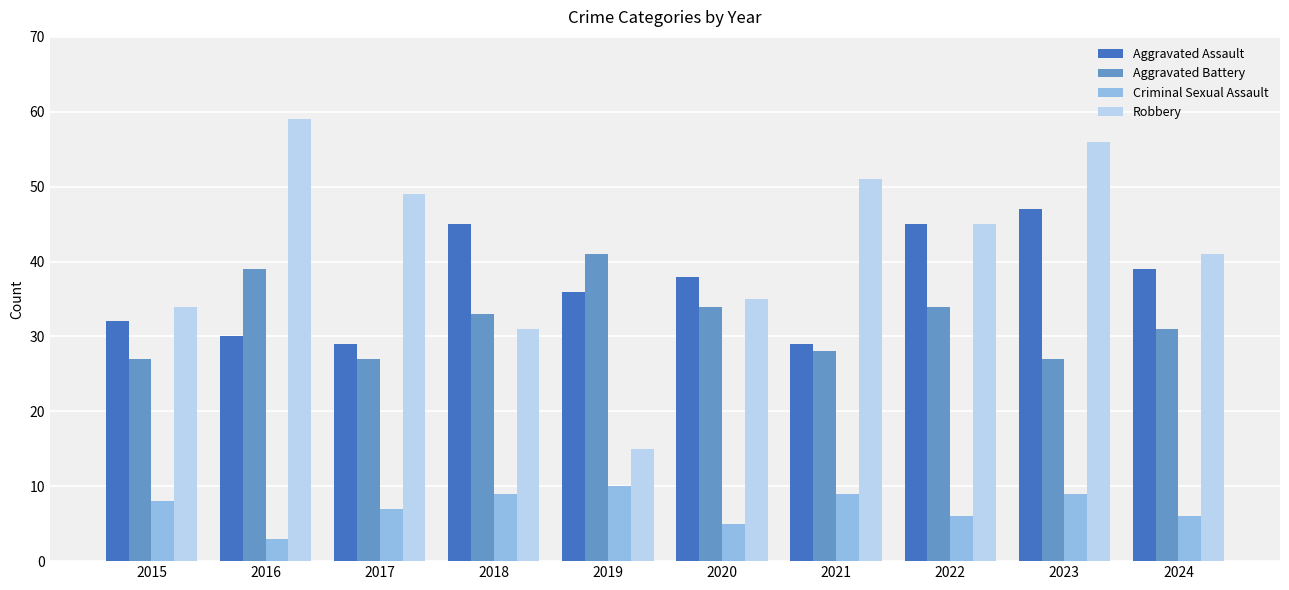

The value of Robbery at 2019 is 10. True or false?

False